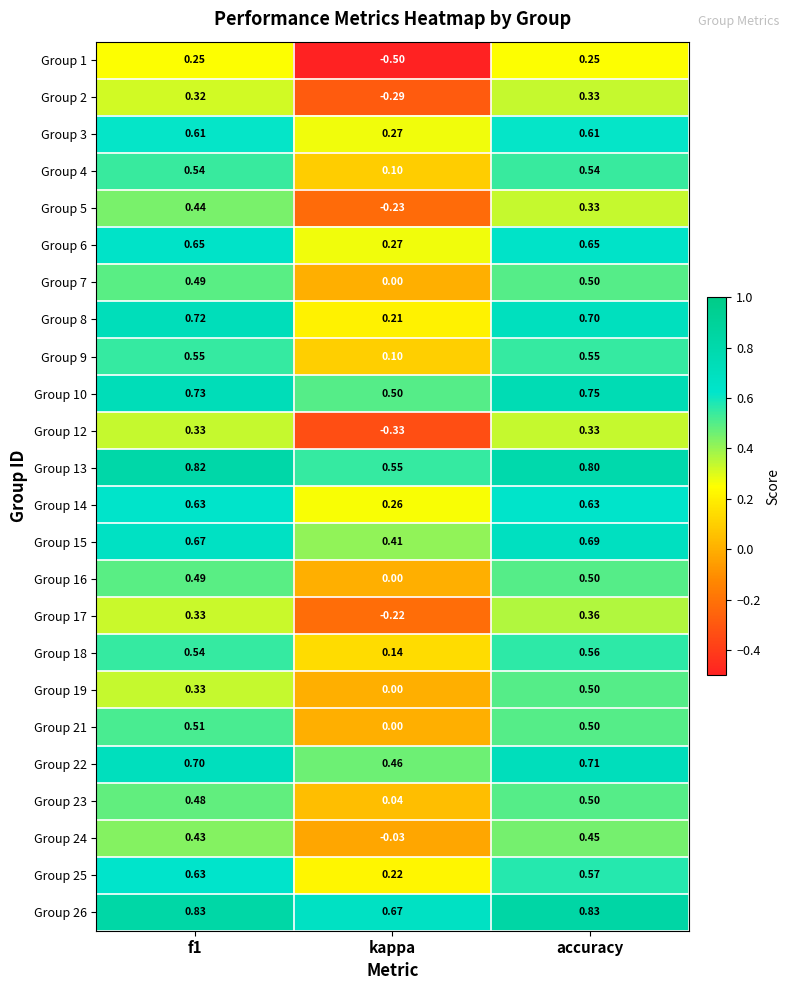

Where is Group 5 nearest to the value 0?

kappa